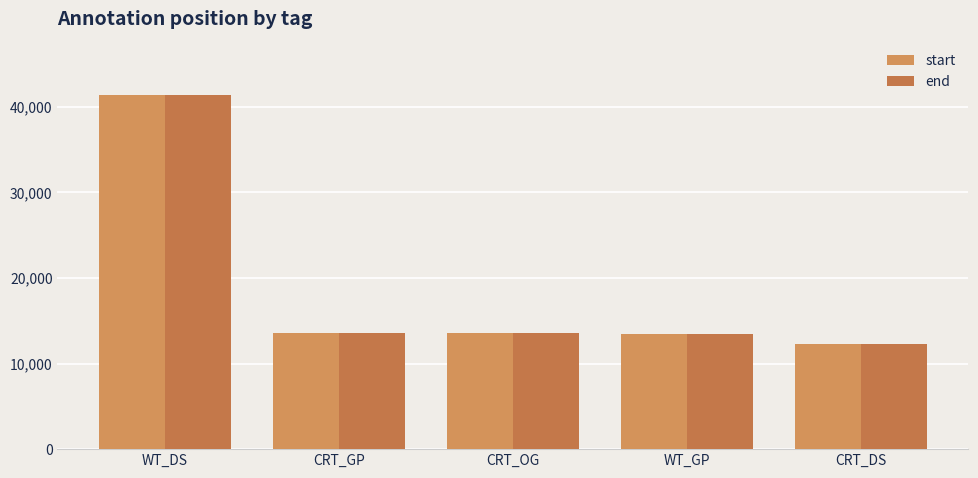

Reading right to left, list all the values displayed in this chart.

start: 12270	13492	13512	13518	41413
end: 12285	13495	13517	13521	41424